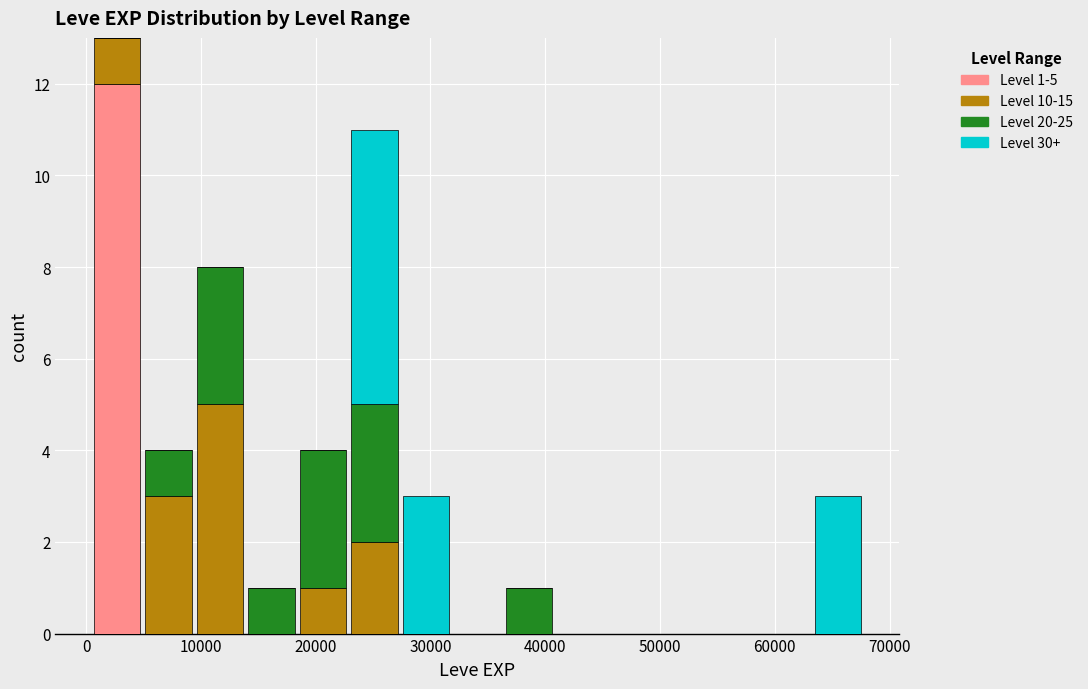

Which range on the x-axis has the tallest stacked bar (by total height)?

0 to 5000